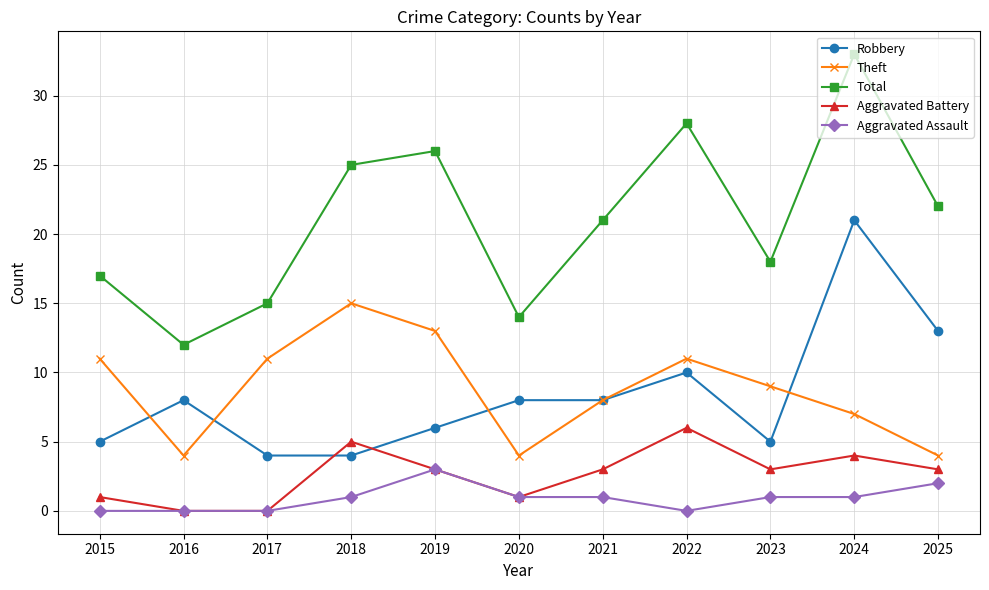

True or false: Aggravated Assault and Robbery cross at least once.

False